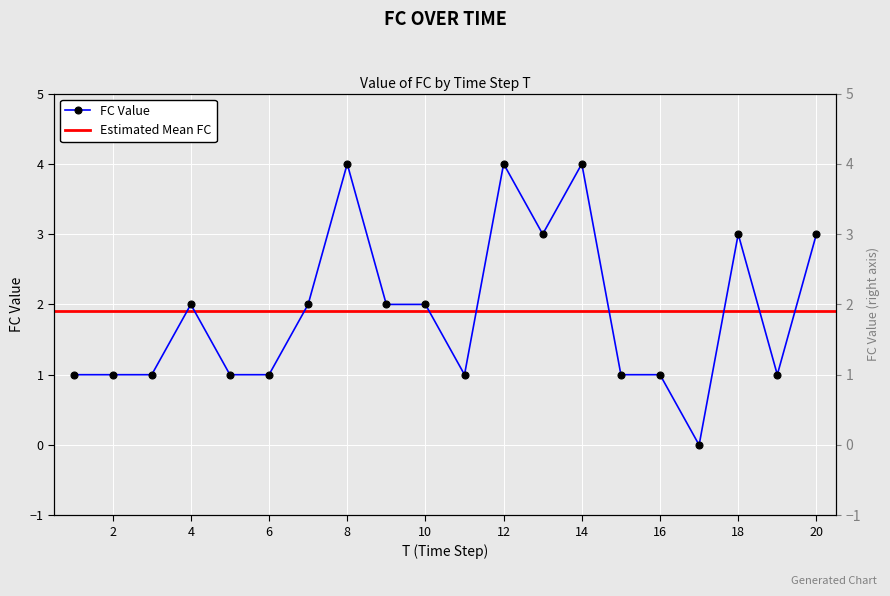

Does the chart display data point markers on the line(s)?

Yes